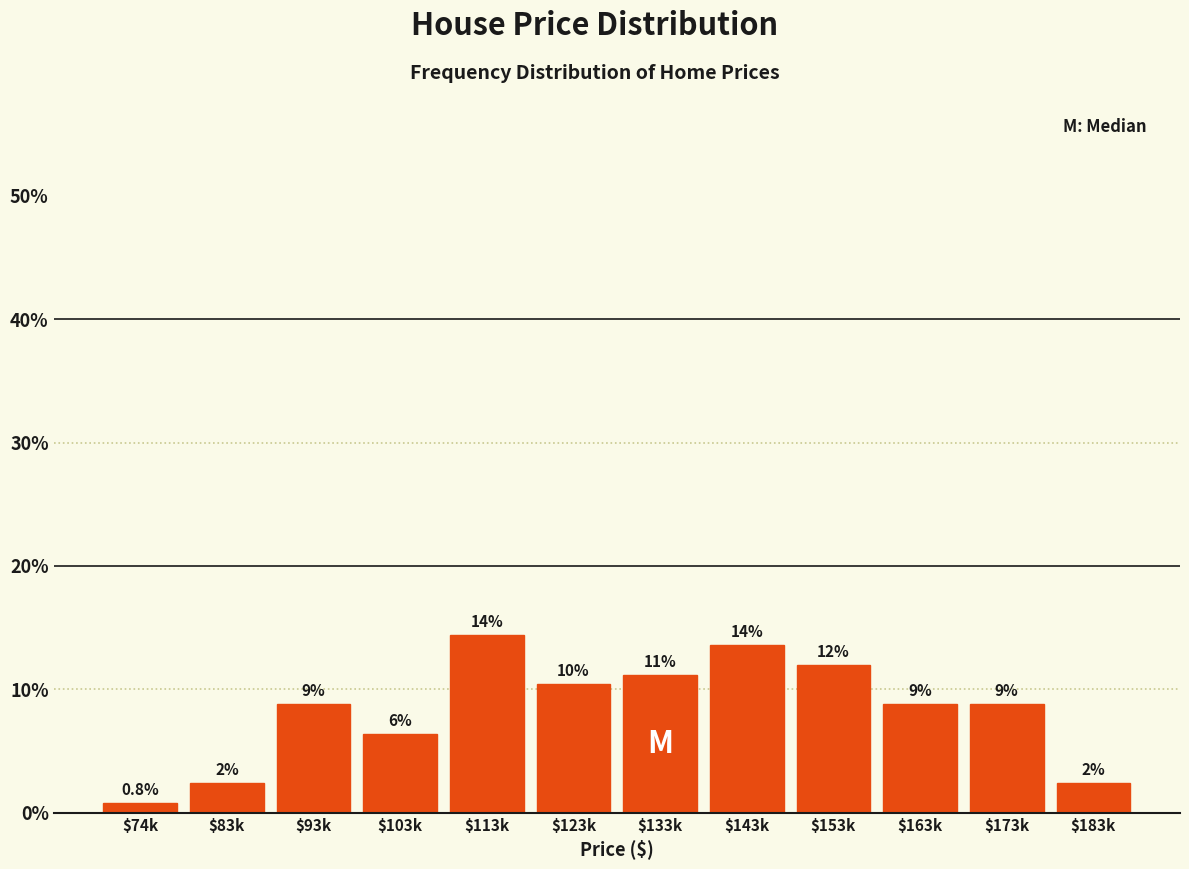

How many bars are there in total?

12